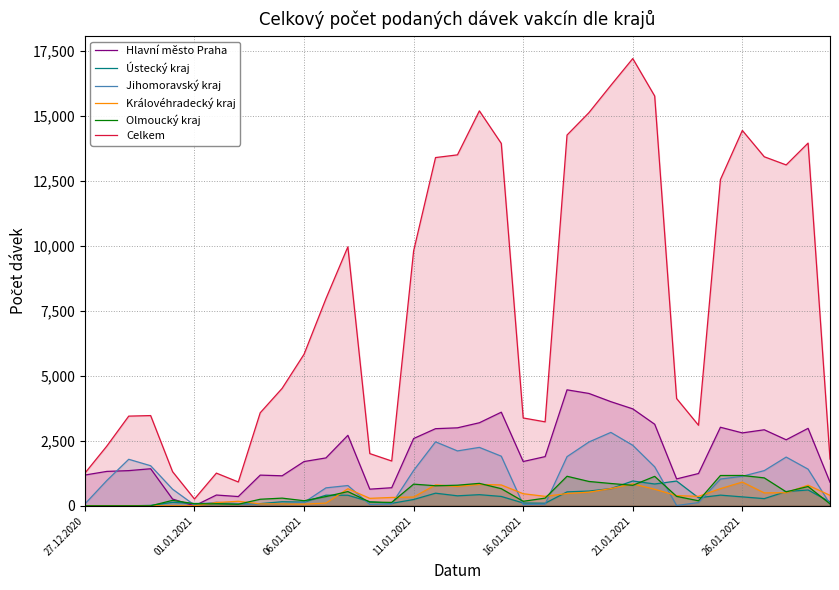

True or false: Celkem and Hlavní město Praha intersect in this chart.

False